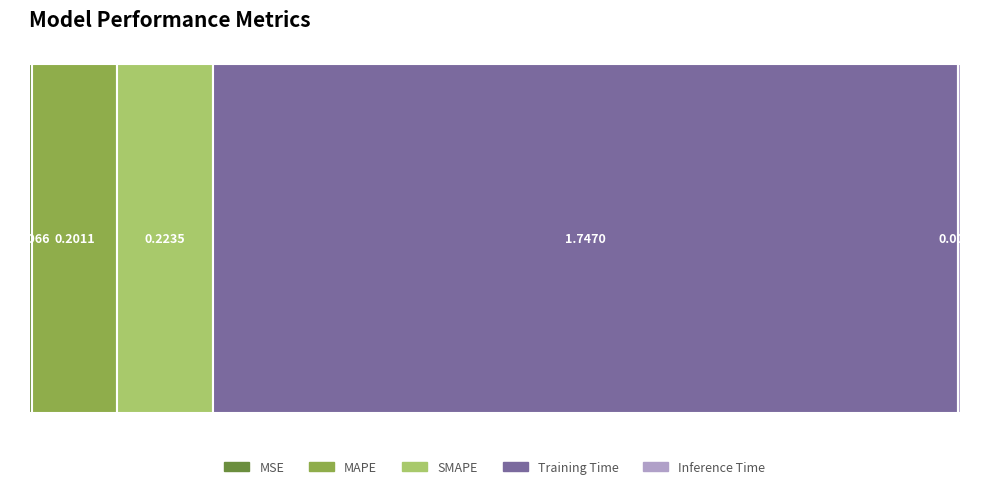

How many data points does each series have?

1